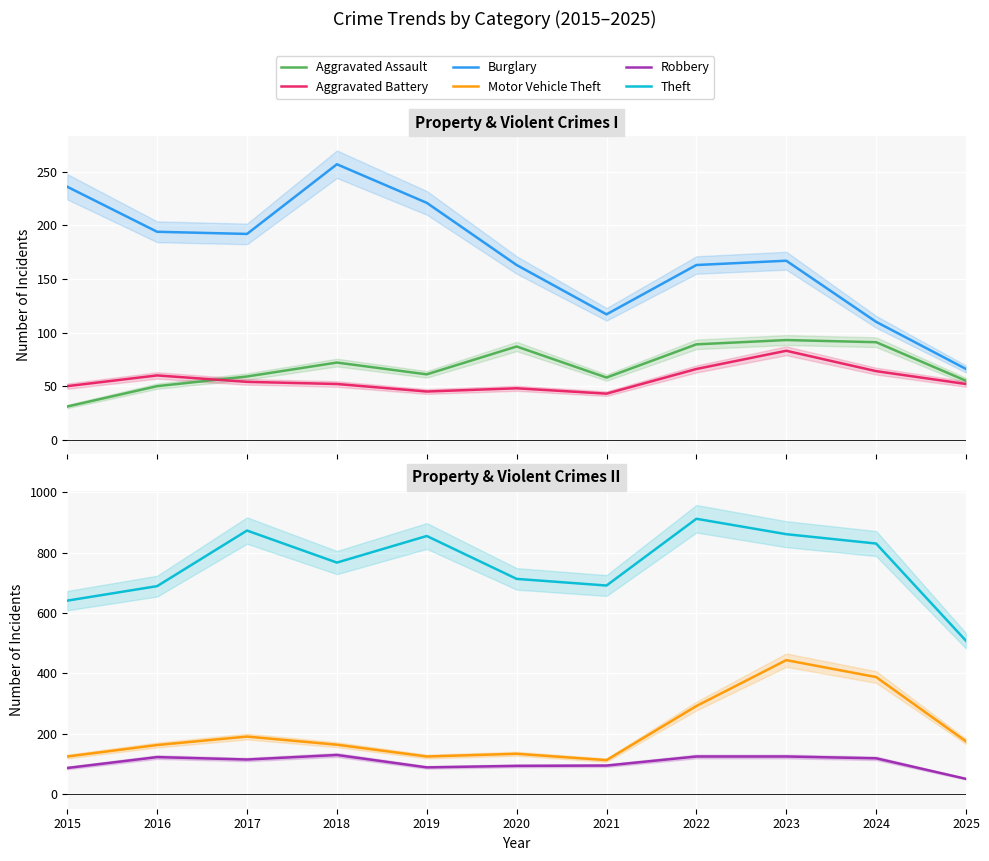

Where does the Theft series first go above 767?

2016